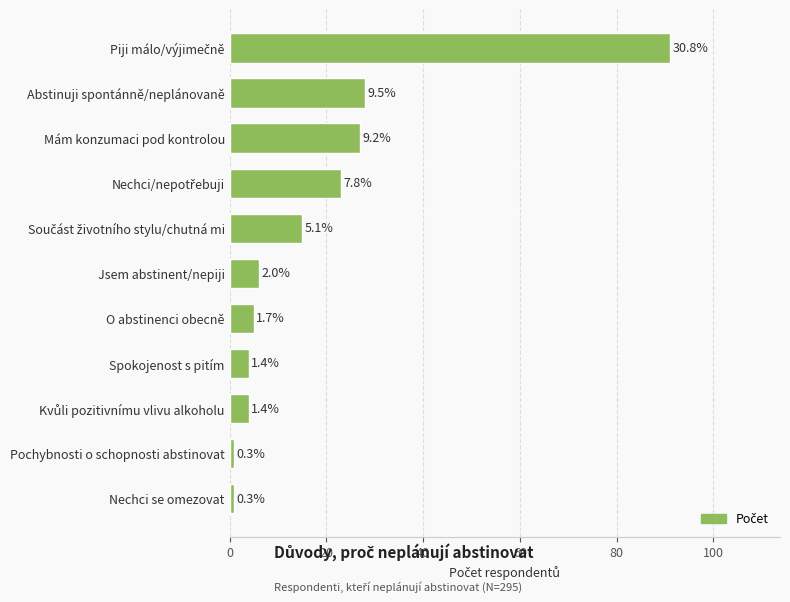

Are the bars grouped side by side (vs. stacked)?

No